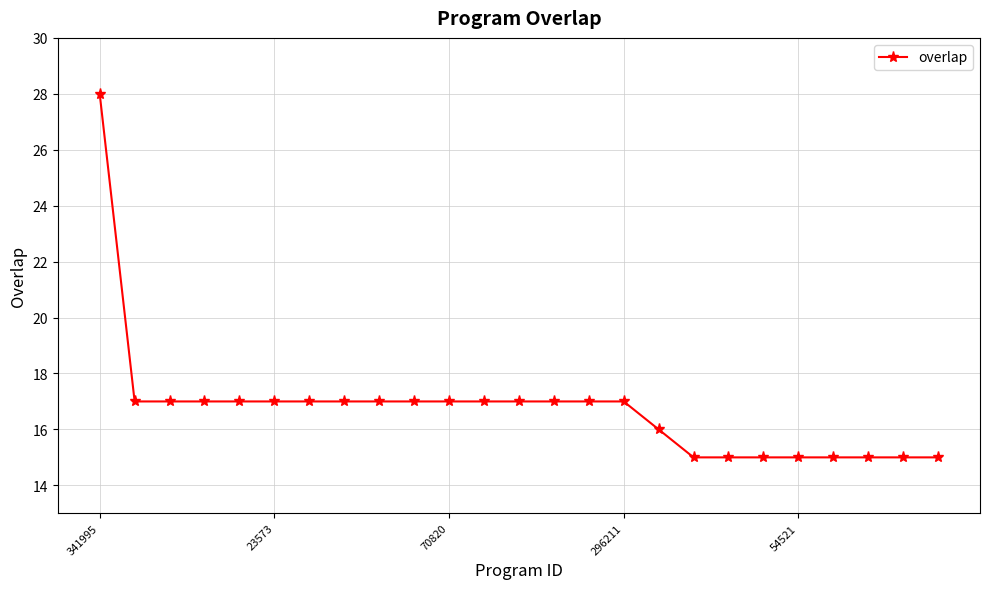

What is the difference between the second highest and minimum values?

2